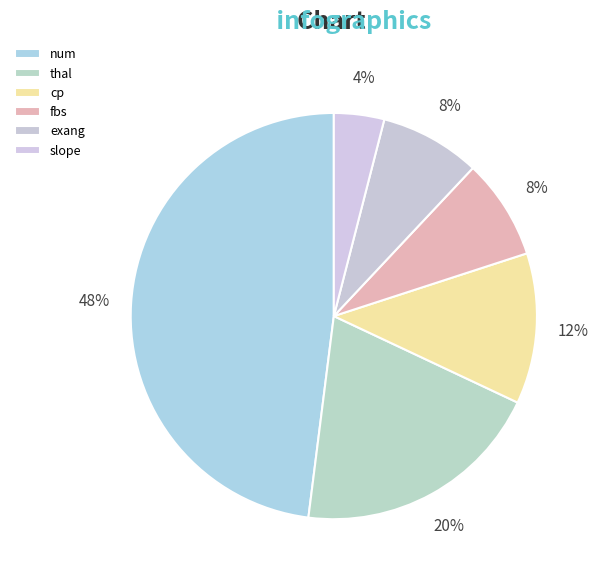

What is the largest slice in the pie chart?

num